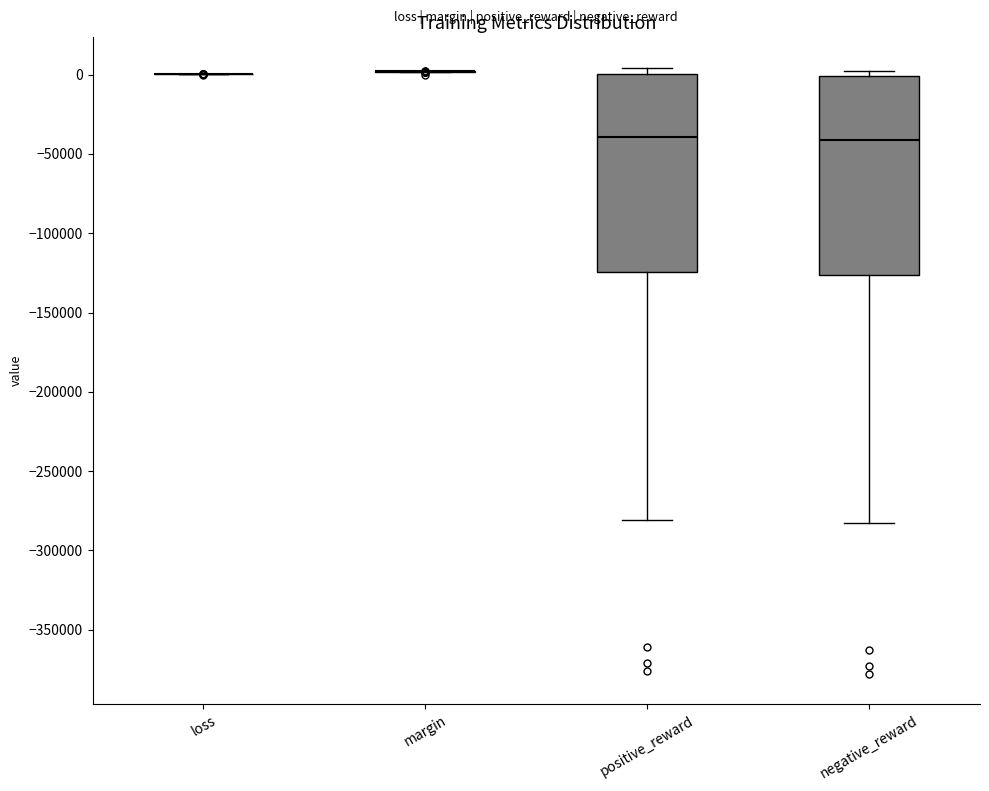

Reading left to right, read every box against the y-axis: the position of its median line, the range the box covers, and the ends of its whiskers. The values are not printed on the chart, so give them approximately, as read against the axis.

loss: box collapsed to a line at 0, whiskers 0 to 0
margin: box collapsed to a line at 0, whiskers 0 to 0
positive_reward: median -40000, box -125000 to 0, whiskers -280000 to 5000
negative_reward: median -40000, box -125000 to 0, whiskers -285000 to 0 (just above the box's upper edge)